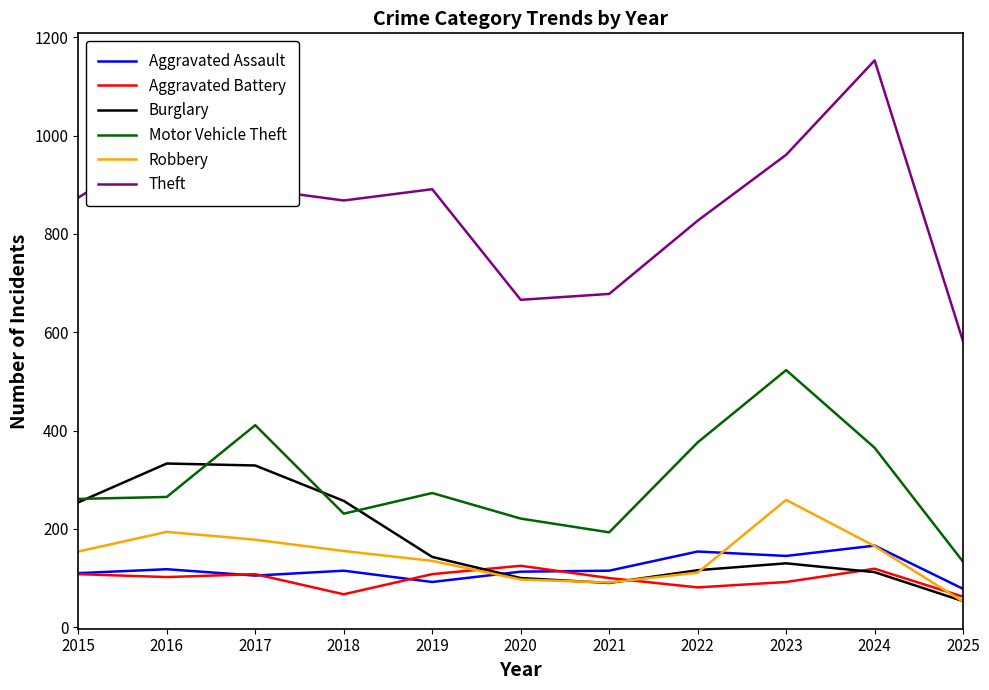

What is the minimum value for Aggravated Battery?

62